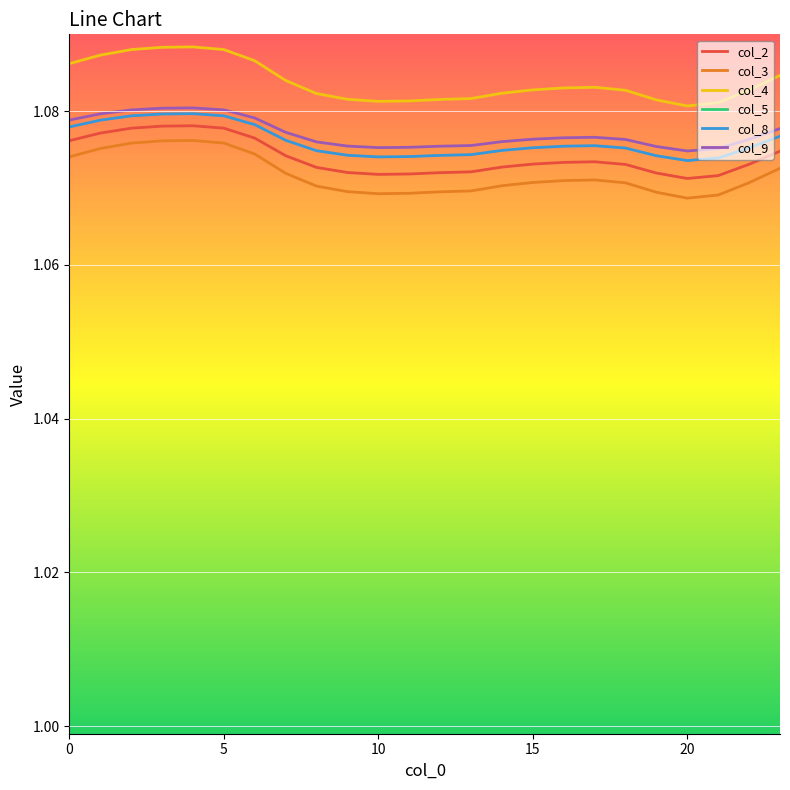

True or false: col_4 and col_2 intersect in this chart.

False